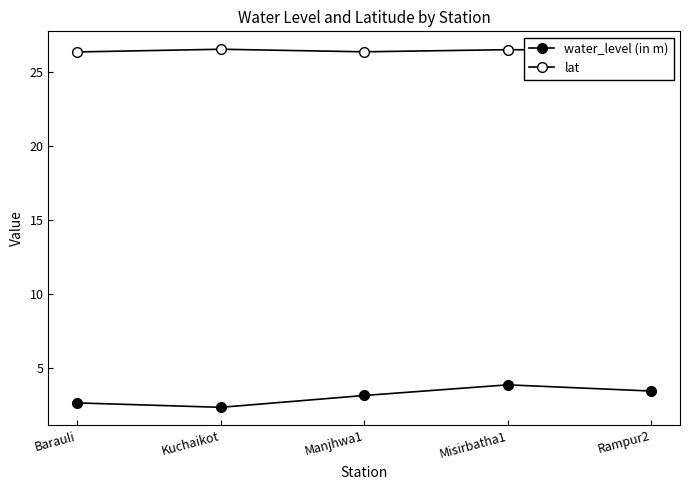

True or false: lat has more than 1 points higher than both neighbors.

True